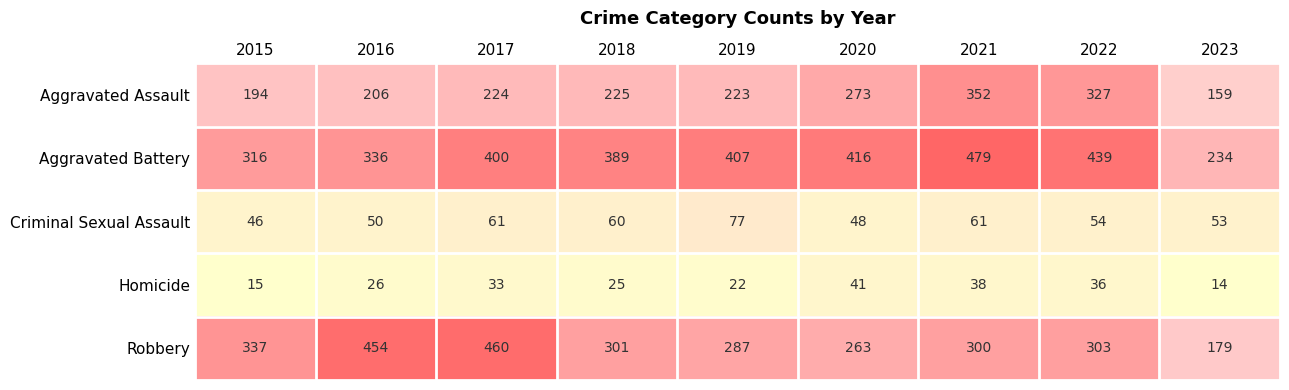

How many data points does each series have?

9